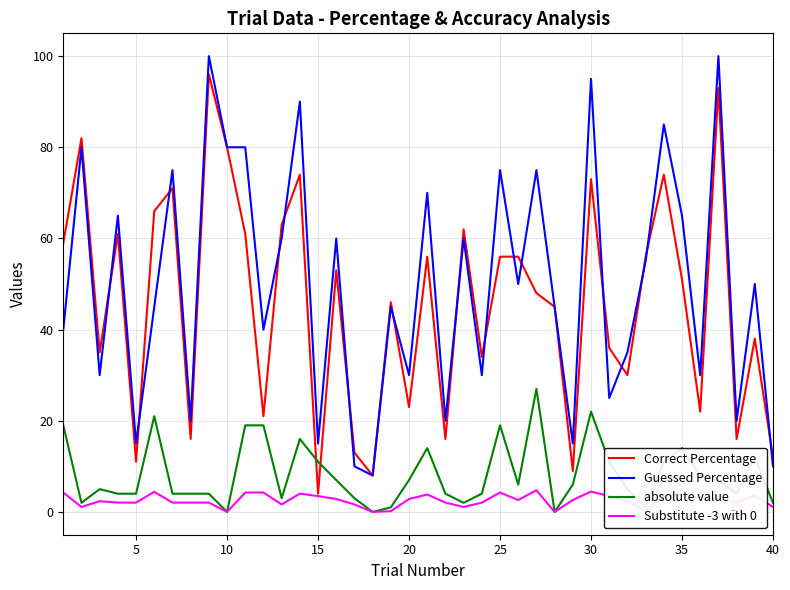

What are all the series names shown in the legend?

Correct Percentage, Guessed Percentage, absolute value, Substitute -3 with 0